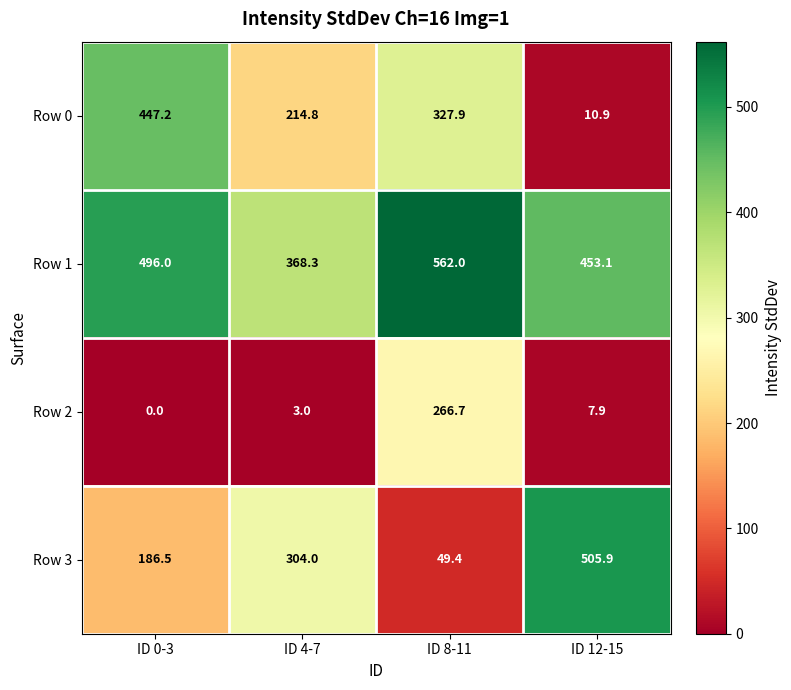

Reading left to right, extract all data points from this chart.

Row 0: ID 0-3=447.2	ID 4-7=214.8	ID 8-11=327.9	ID 12-15=10.9
Row 1: ID 0-3=496.0	ID 4-7=368.3	ID 8-11=562.0	ID 12-15=453.1
Row 2: ID 0-3=0.0	ID 4-7=3.0	ID 8-11=266.7	ID 12-15=7.9
Row 3: ID 0-3=186.5	ID 4-7=304.0	ID 8-11=49.4	ID 12-15=505.9